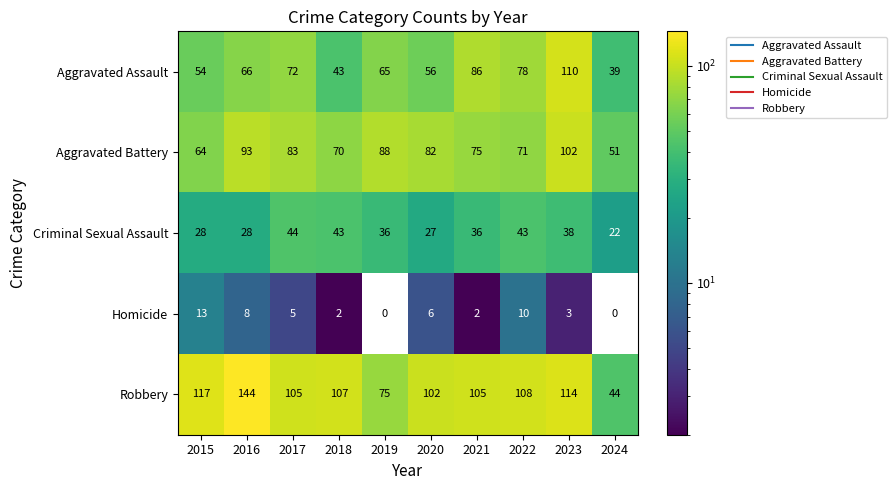

List the series in order of their peak value, highest first.

Robbery, Aggravated Assault, Aggravated Battery, Criminal Sexual Assault, Homicide